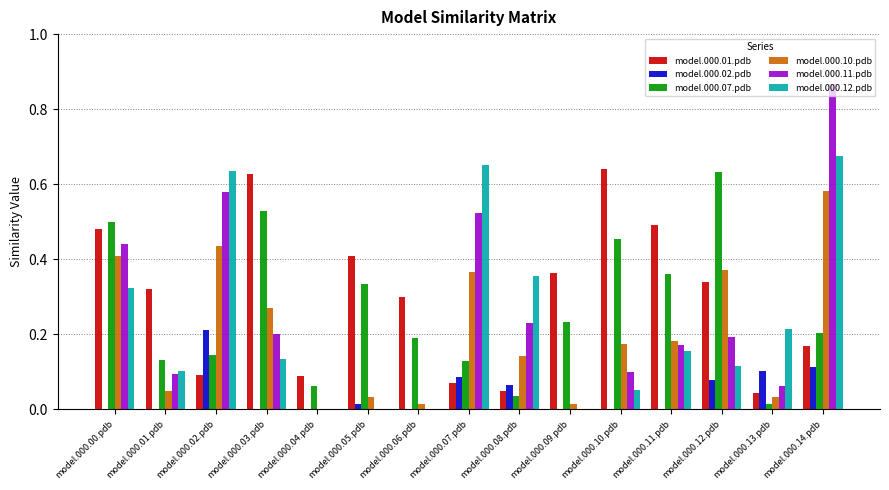

True or false: model.000.10.pdb has a value of 0.4 at model.000.00.pdb.

True